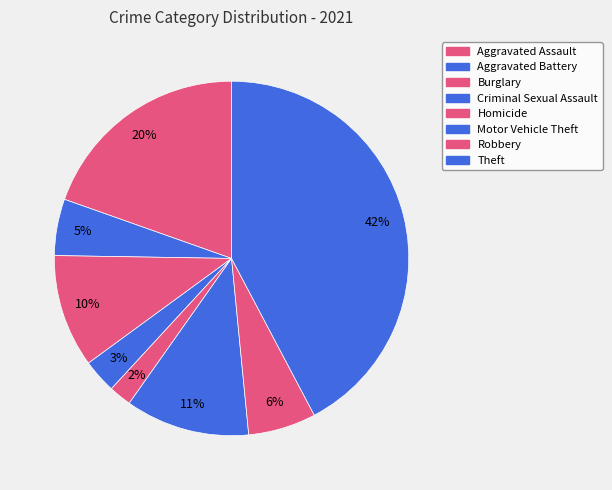

What percentage is NOT represented by Robbery?

93.8%